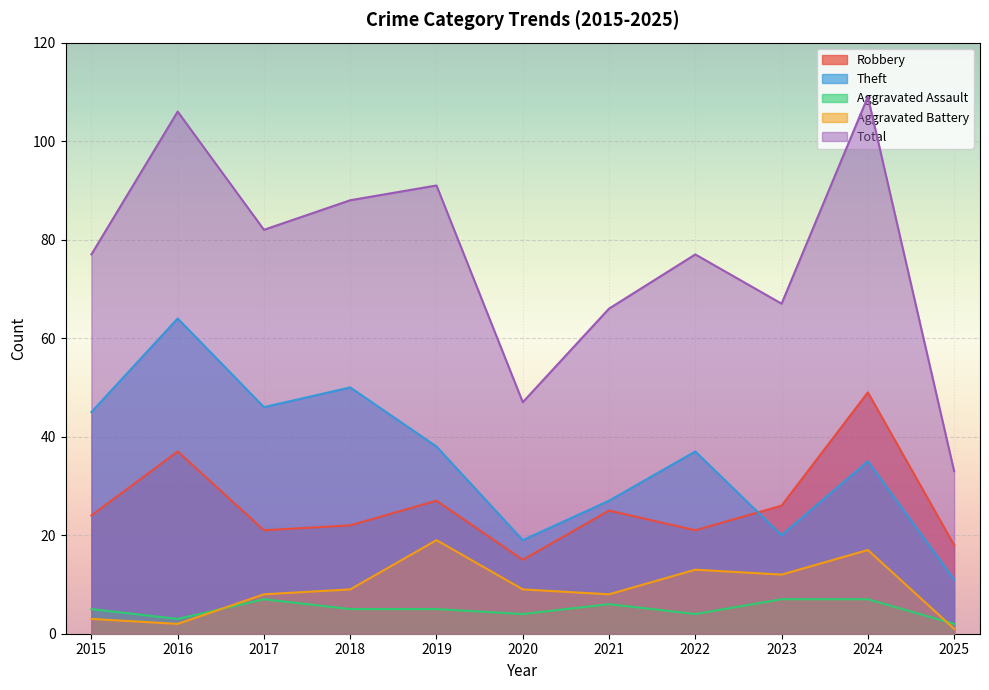

The Total series shows 109 at 2015. True or false?

False